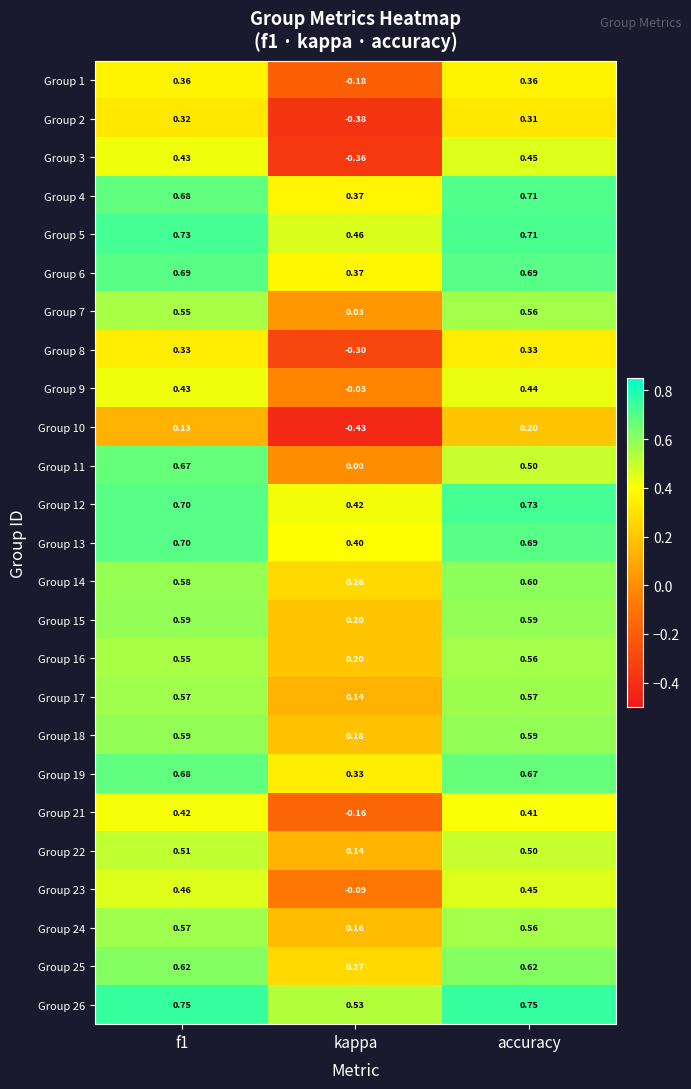

Is the value of Group 9 at f1 greater than the value of Group 4 at kappa?

Yes